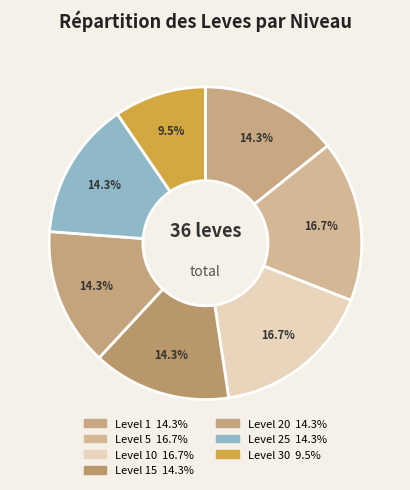

Is there a majority slice in this chart?

No